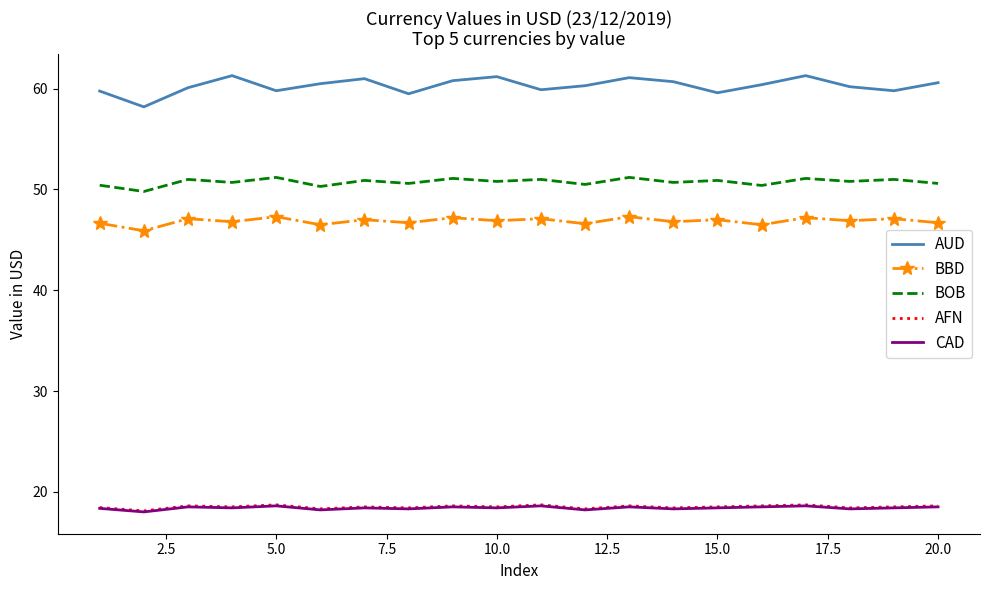

What is the minimum value shown in the chart?

18.0